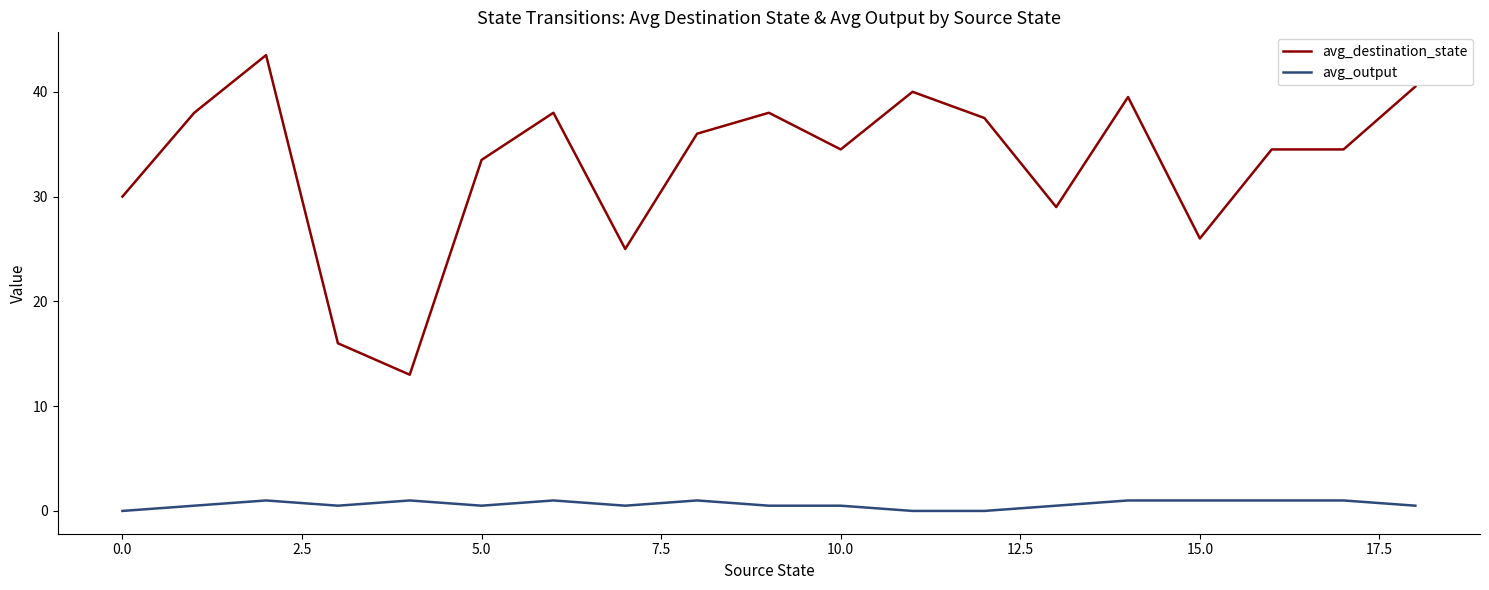

True or false: avg_destination_state and avg_output intersect in this chart.

False